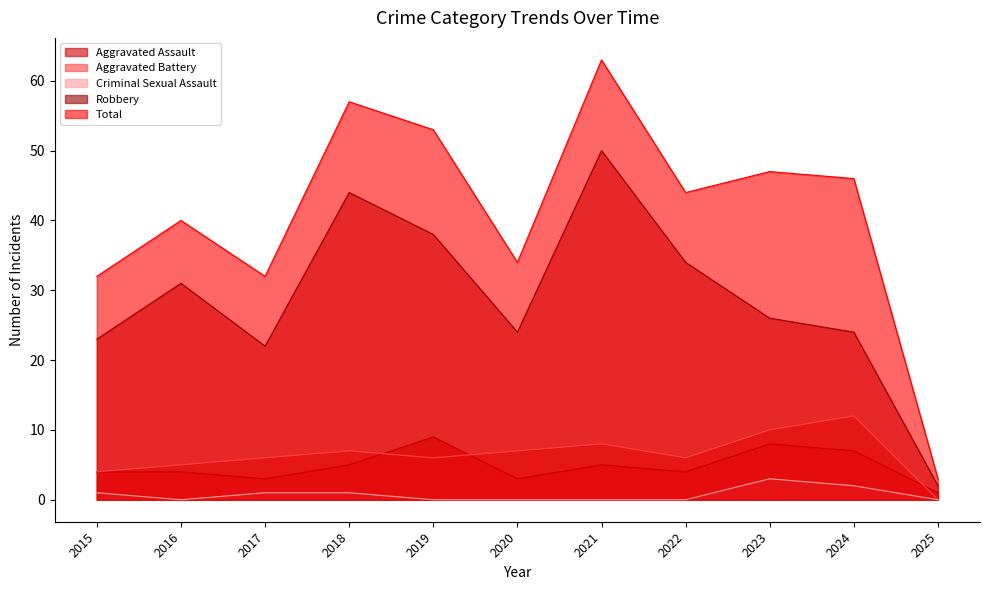

List the series in order of their peak value, highest first.

Total, Robbery, Aggravated Battery, Aggravated Assault, Criminal Sexual Assault